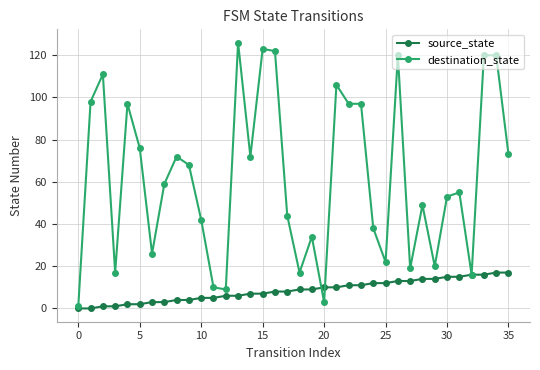

What is the maximum value for destination_state?

126